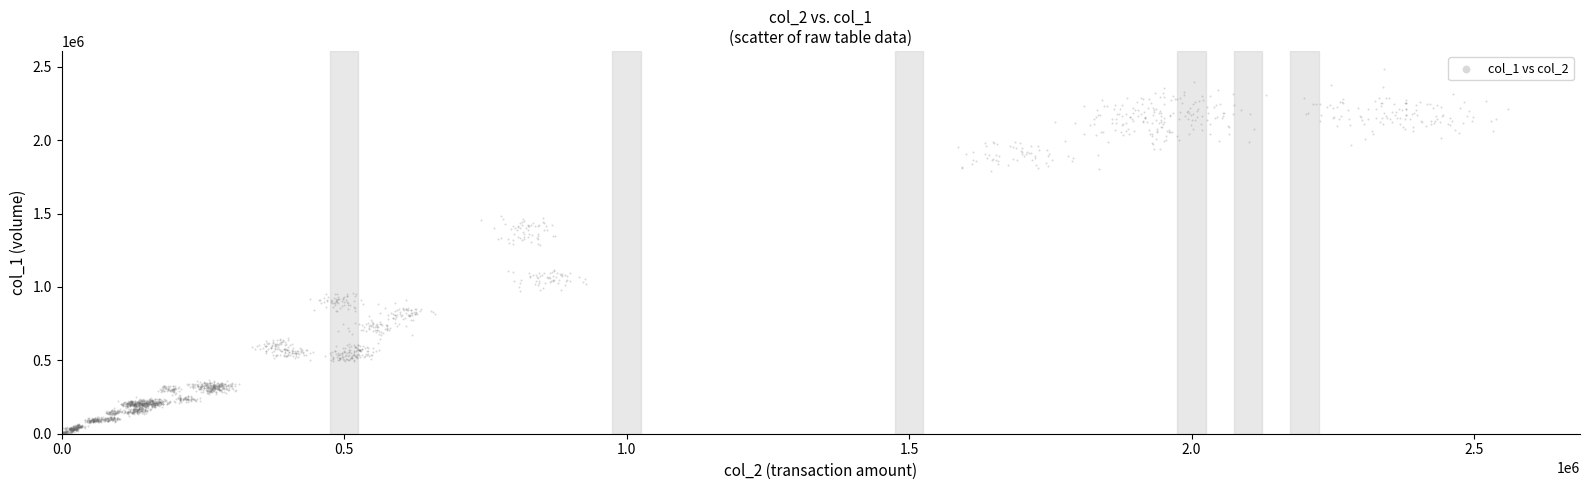

What is the range of X values (max minus min)?

2559286.0